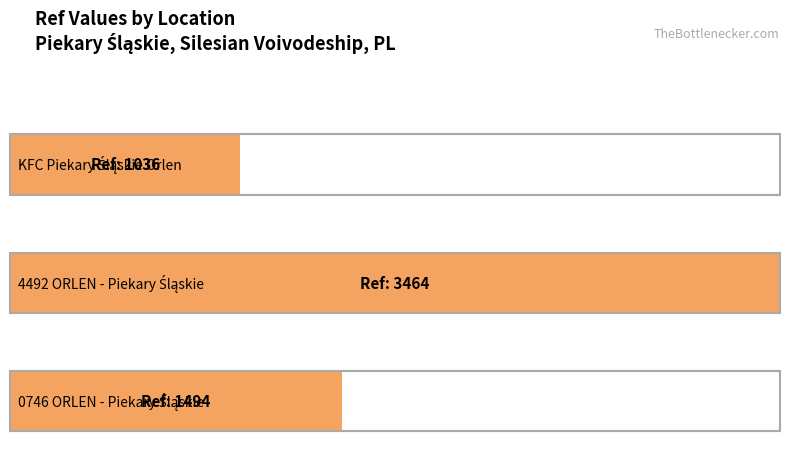

Approximately how many times larger is the value at 4492 ORLEN - Piekary Śląskie compared to 0746 ORLEN - Piekary Śląskie?

2.3